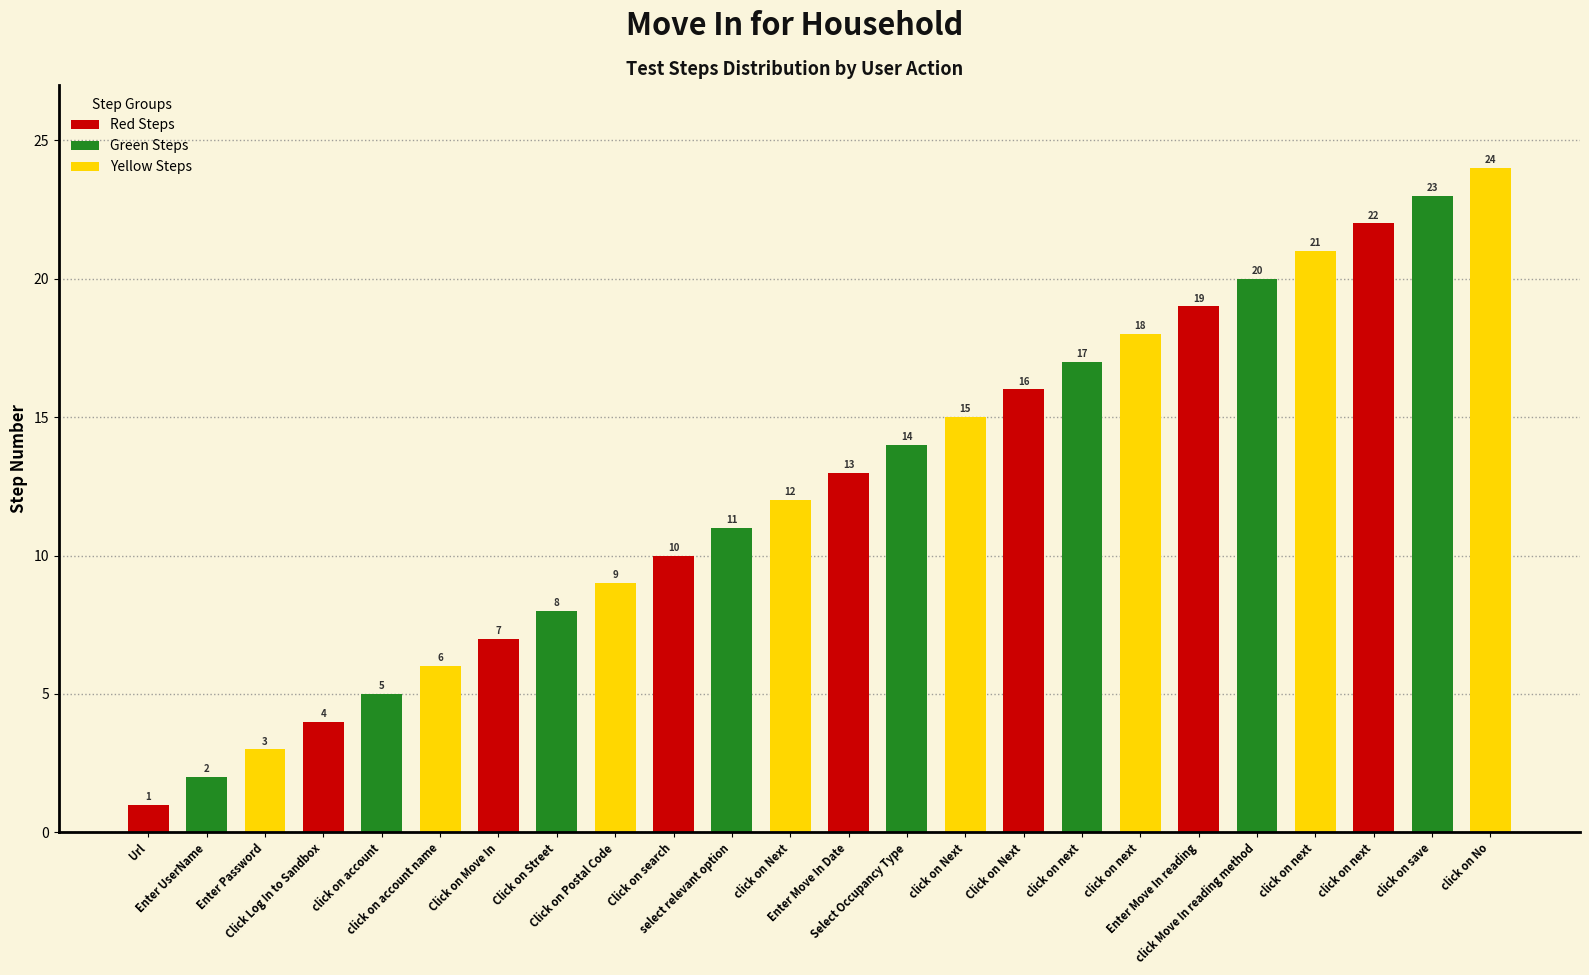

What is the sum of the values at Select Occupancy Type and select relevant option?

25